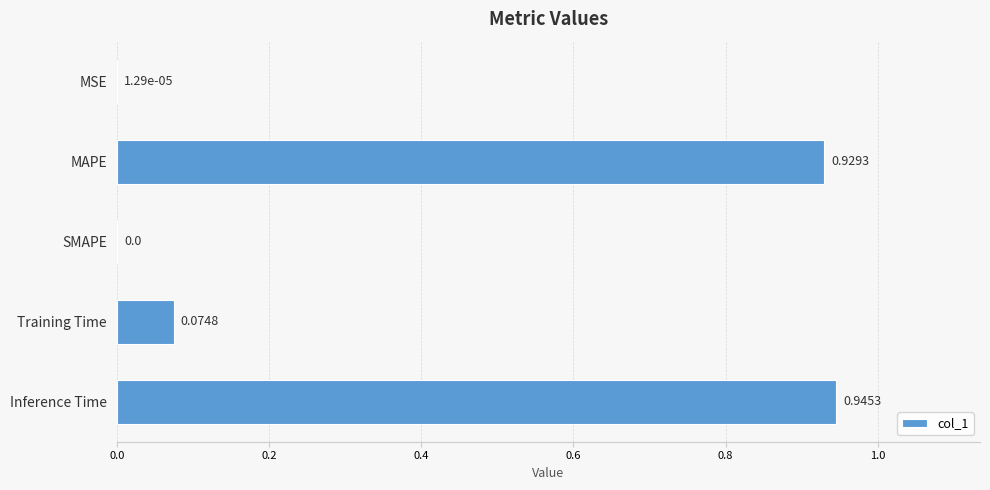

Which label corresponds to the largest value in the chart?

Inference Time